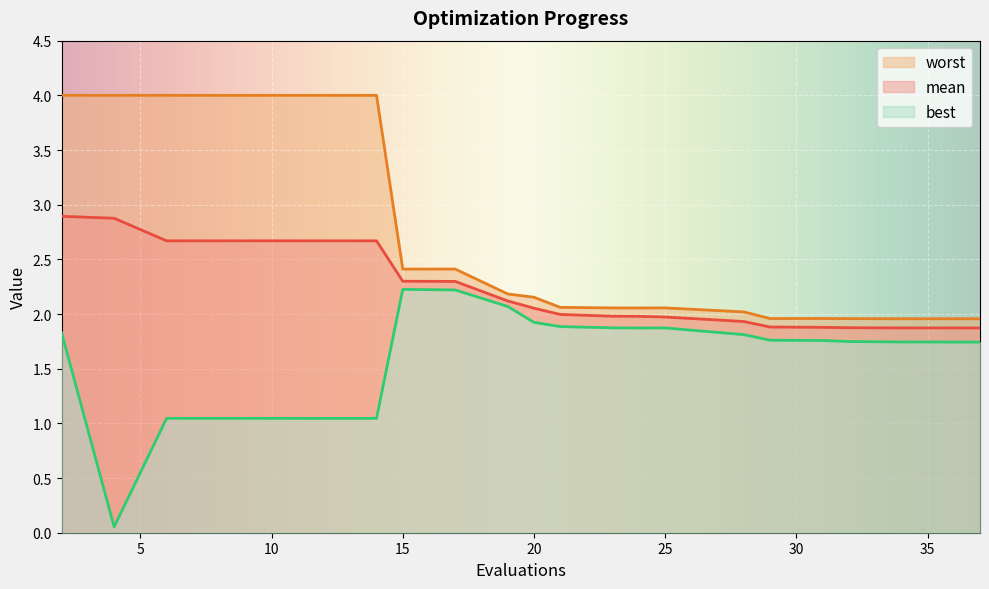

Rank the series by their maximum value, from highest to lowest.

worst, mean, best